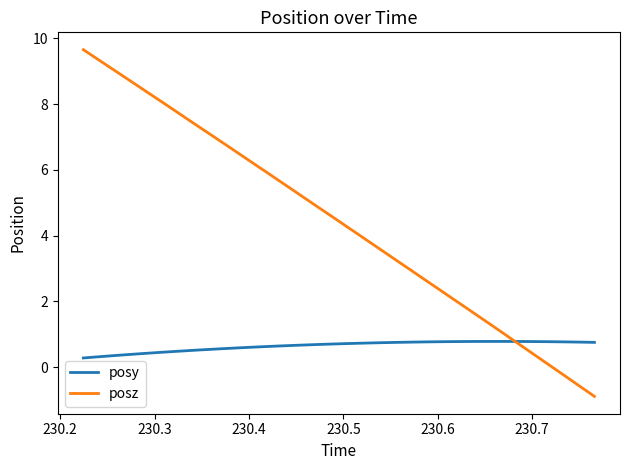

How many lines are shown in the chart?

2